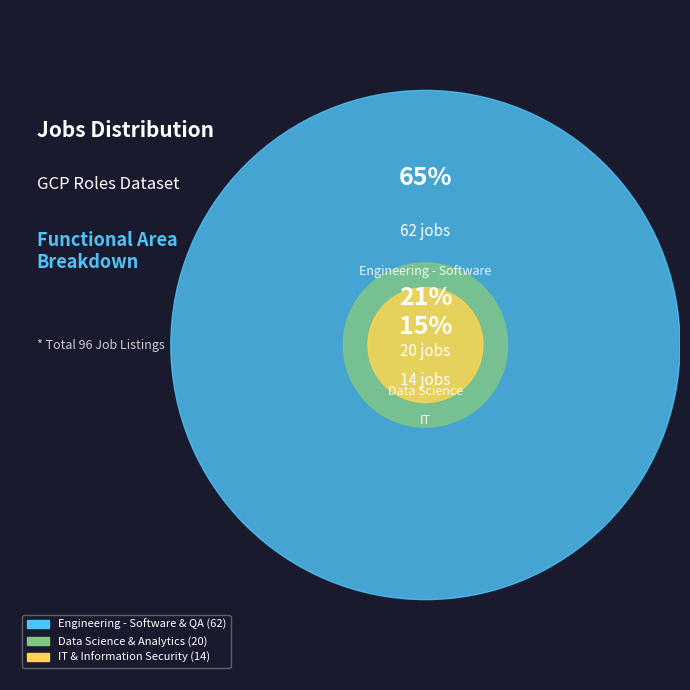

To the nearest percent, what is the average slice percentage?

33%